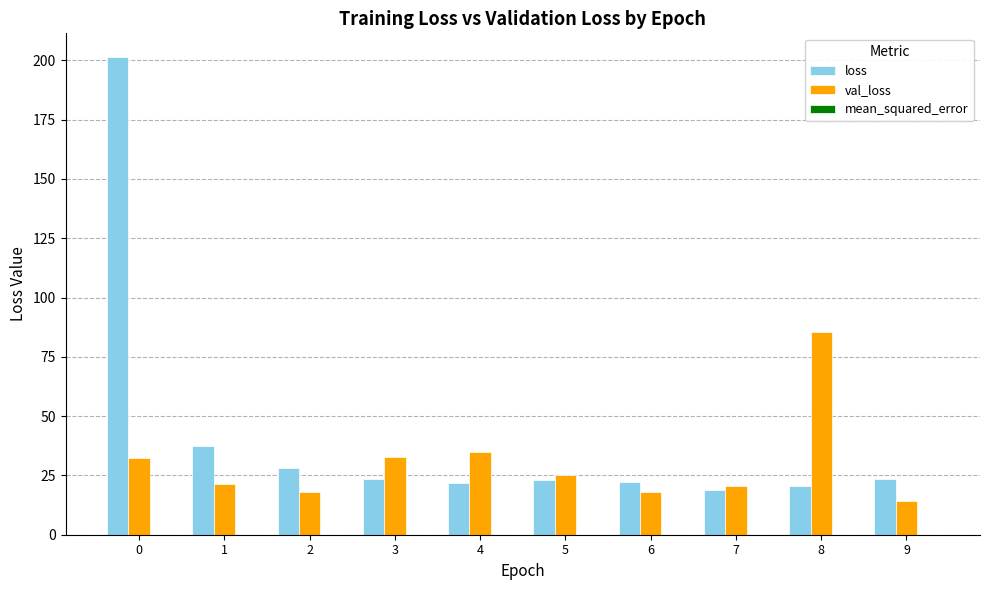

Between 0 and 6, which series saw the biggest shift?

loss